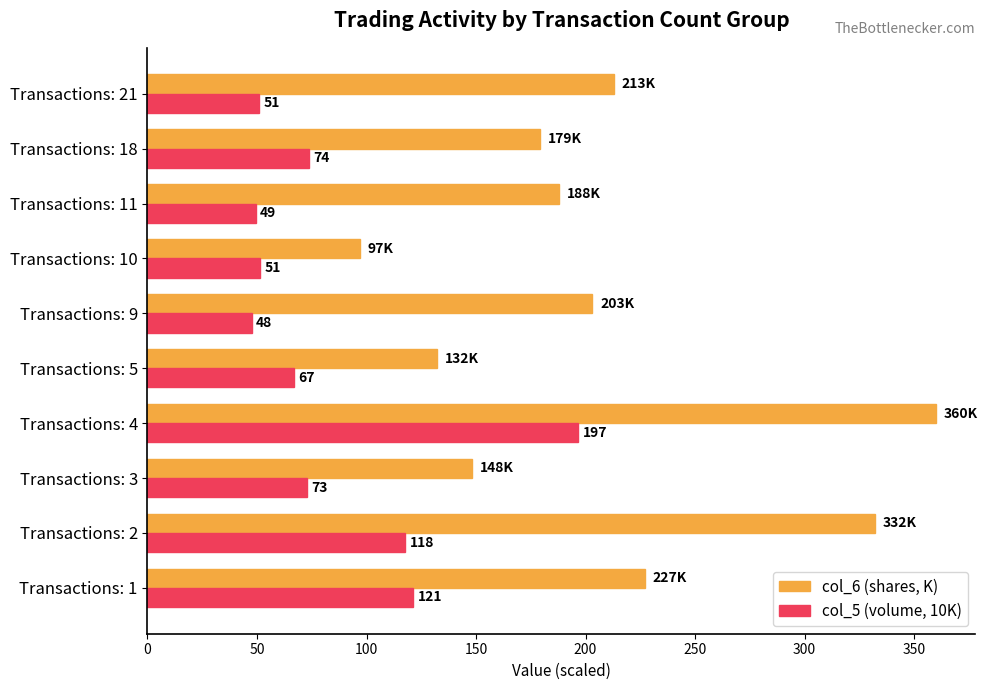

The value of col_6 (shares, K) at Transactions: 11 is 106.5. True or false?

False